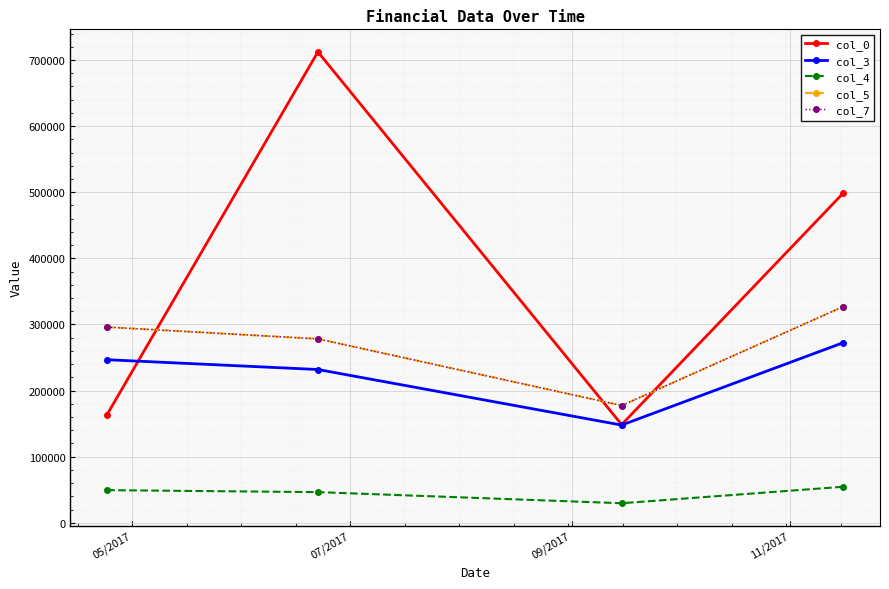

List the series in order of their peak value, lowest first.

col_4, col_3, col_5, col_7, col_0